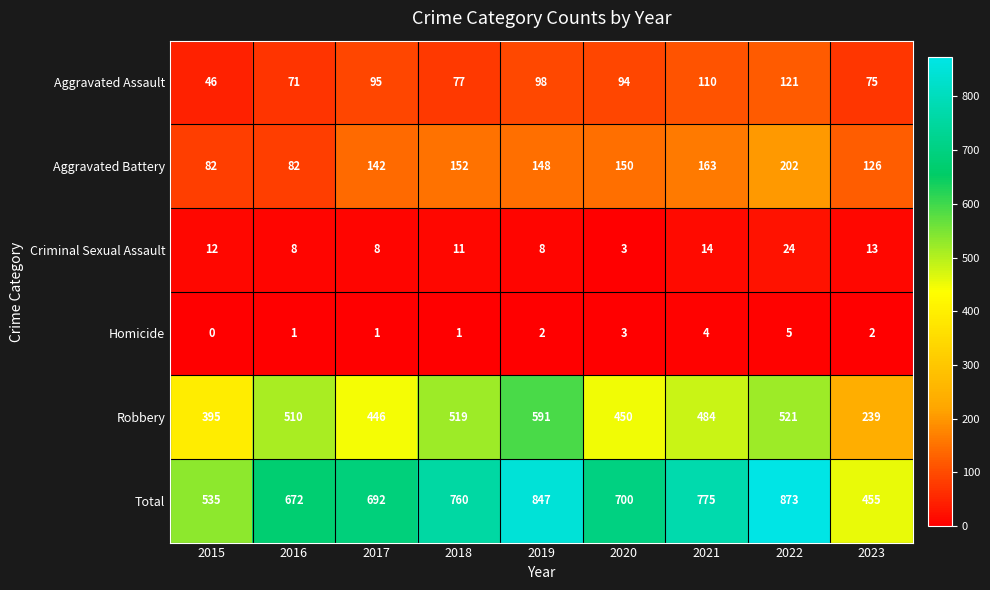

Read the Aggravated Battery value at 2019, to the nearest 5.

150